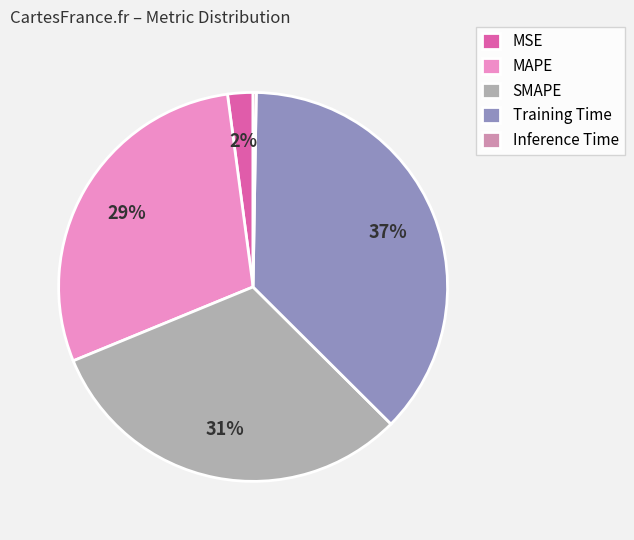

What percentage is the Training Time slice, to the nearest percent?

37%